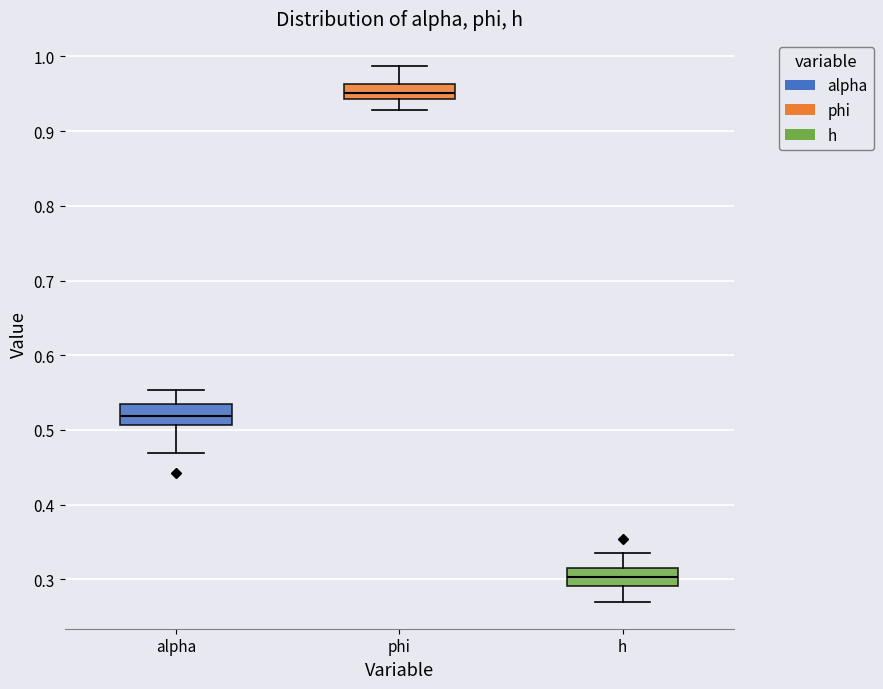

Reading left to right, transcribe this box plot: for each box, give where its median line is, the range the box spans, and where its two whiskers end, as read against the y-axis. The values are not printed on the chart, so give them approximately, as read against the axis.

alpha: median 0.52, box 0.51 to 0.54, whiskers 0.47 to 0.55
phi: median 0.95, box 0.94 to 0.96, whiskers 0.93 to 0.99
h: median 0.30, box 0.29 to 0.32, whiskers 0.27 to 0.34